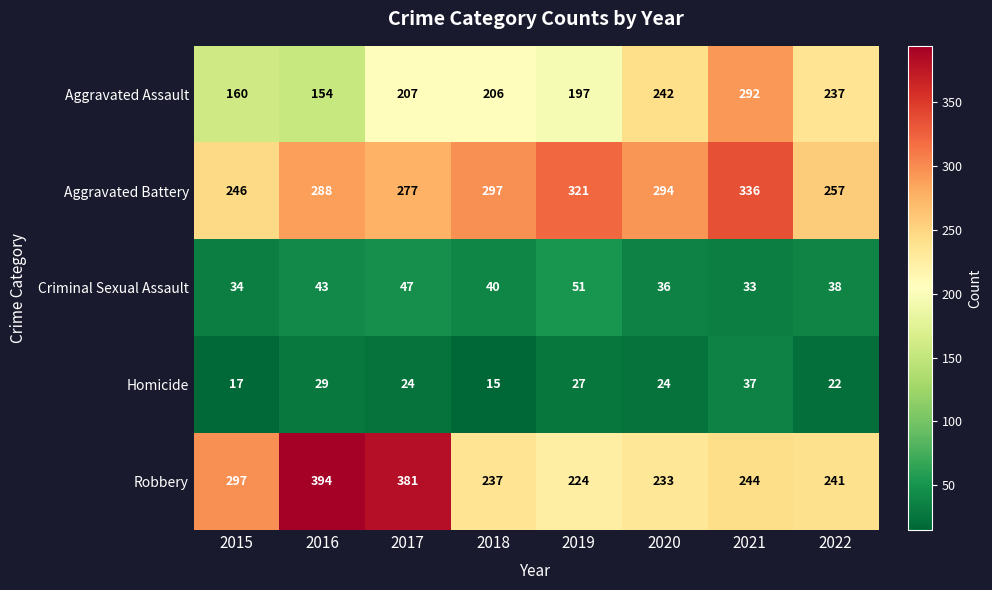

What is the sum of all Robbery values?

2251